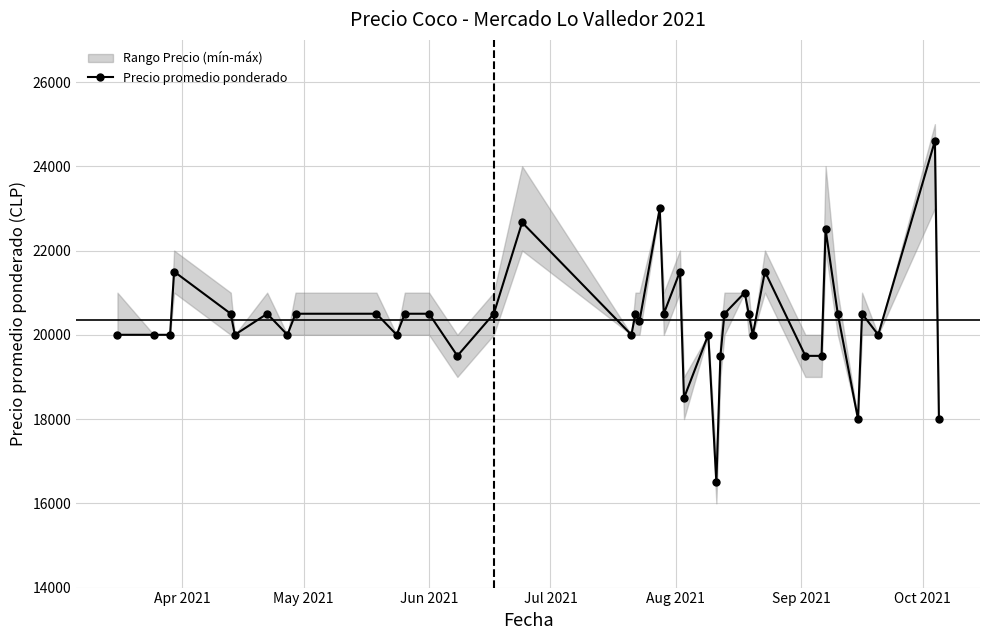

What is the lowest value of the Precio promedio ponderado series?

16500